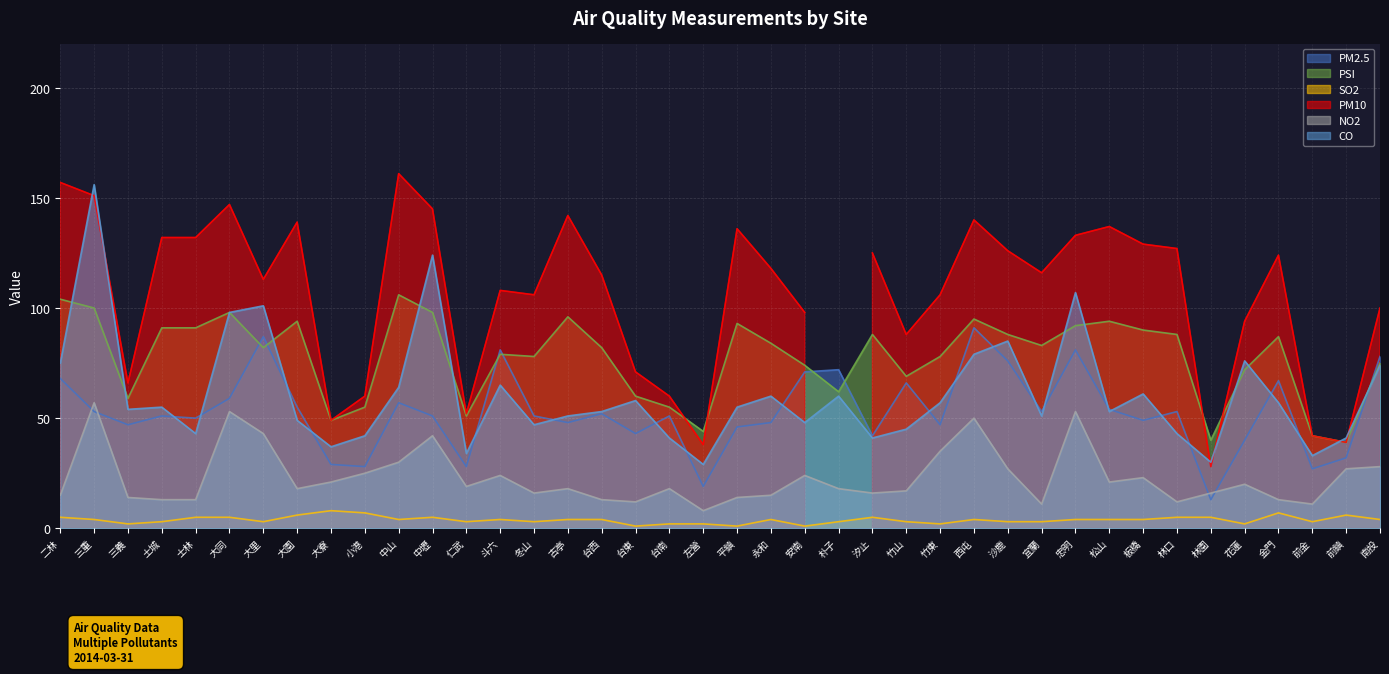

What is the average value of the PSI series?

78